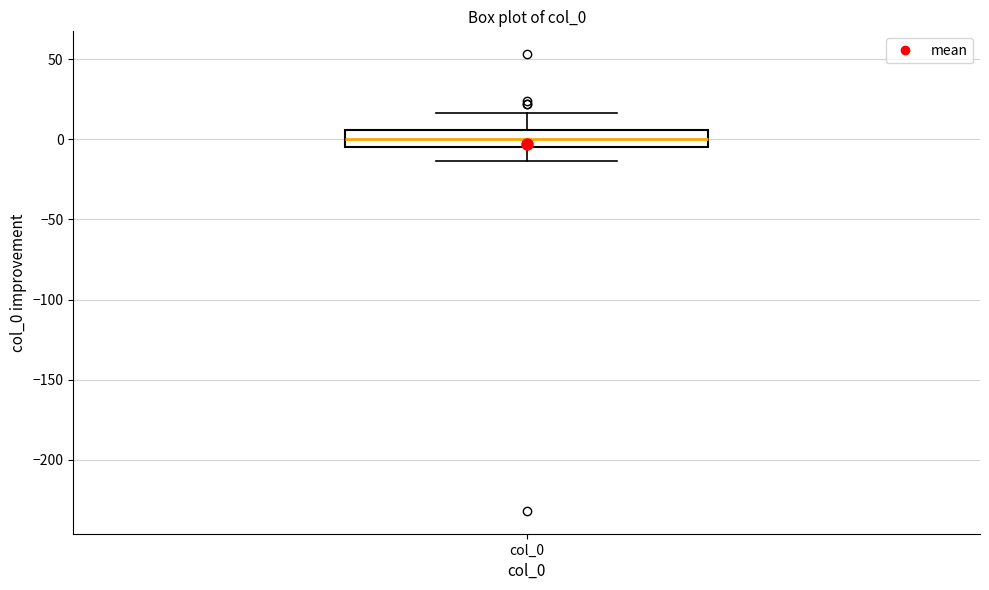

Transcribe this box plot: give where the median line is, the range the box spans, and where the two whiskers end, as read against the y-axis. The values are not printed on the chart, so give them approximately, as read against the axis.

median 0, box -5 to 5, whiskers -15 to 15